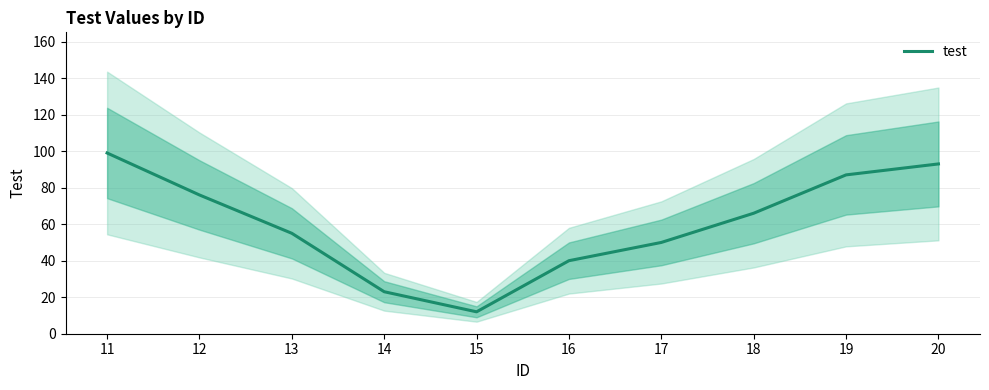

Reading right to left, transcribe all the data shown in this chart.

20=93	19=87	18=66	17=50	16=40	15=12	14=23	13=55	12=76	11=99